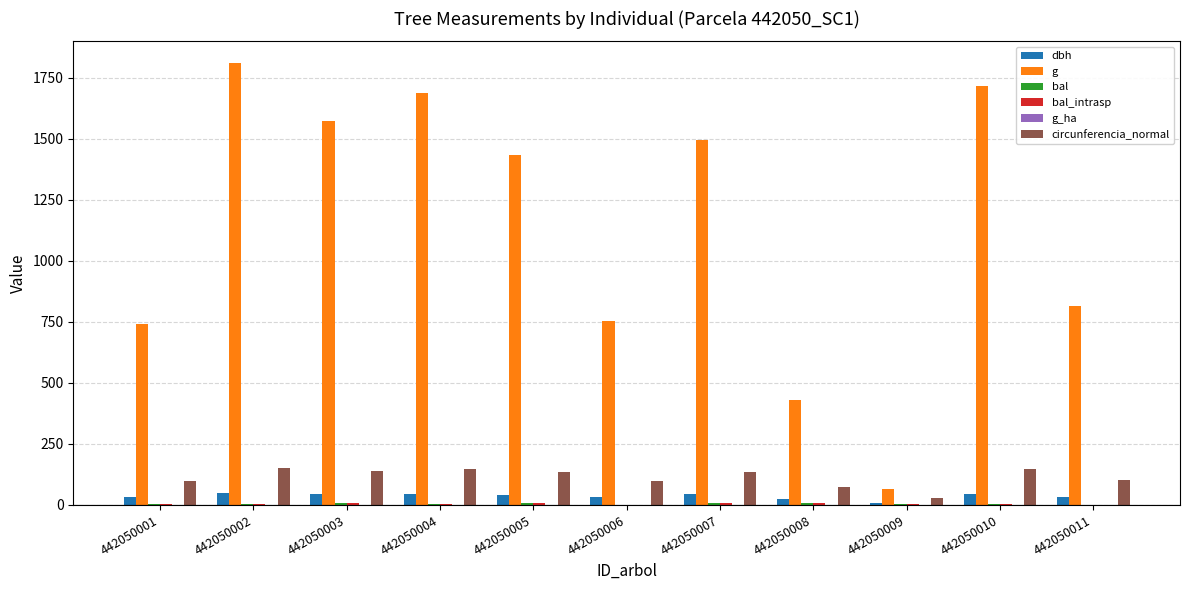

At which category is the sum across all series the highest?

442050002